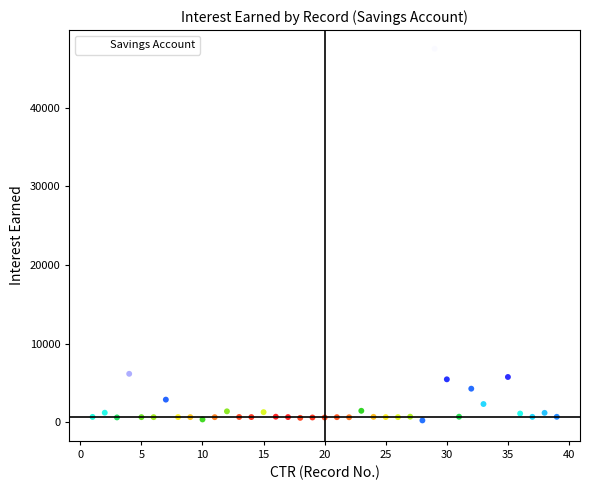

What is the range of Y values (max minus min)?

47479.7